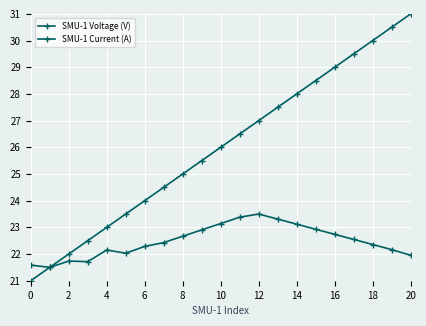

True or false: SMU-1 Current (A) has more than 1 interior local peaks.

True